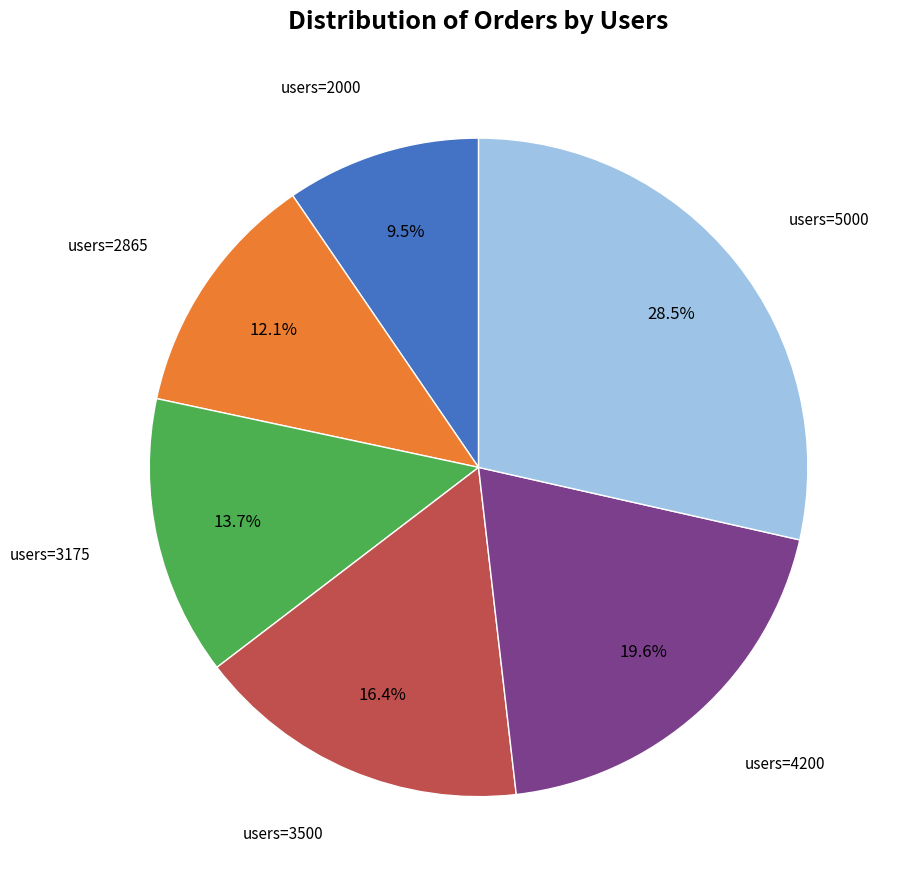

Does any single category account for the majority?

No